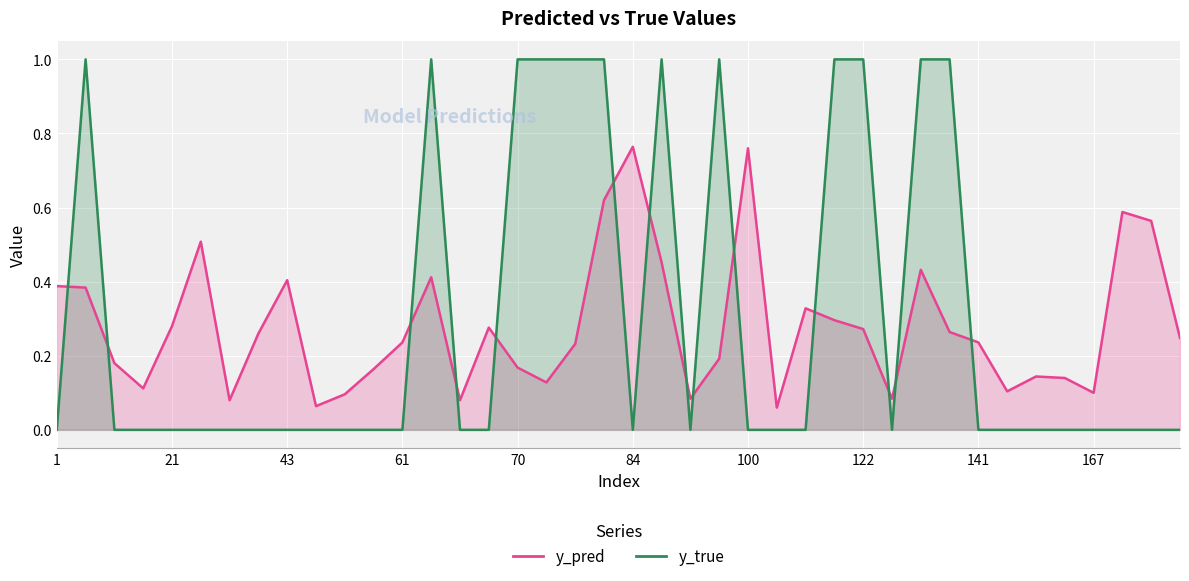

The y_pred series shows 0.4 at 1. True or false?

True